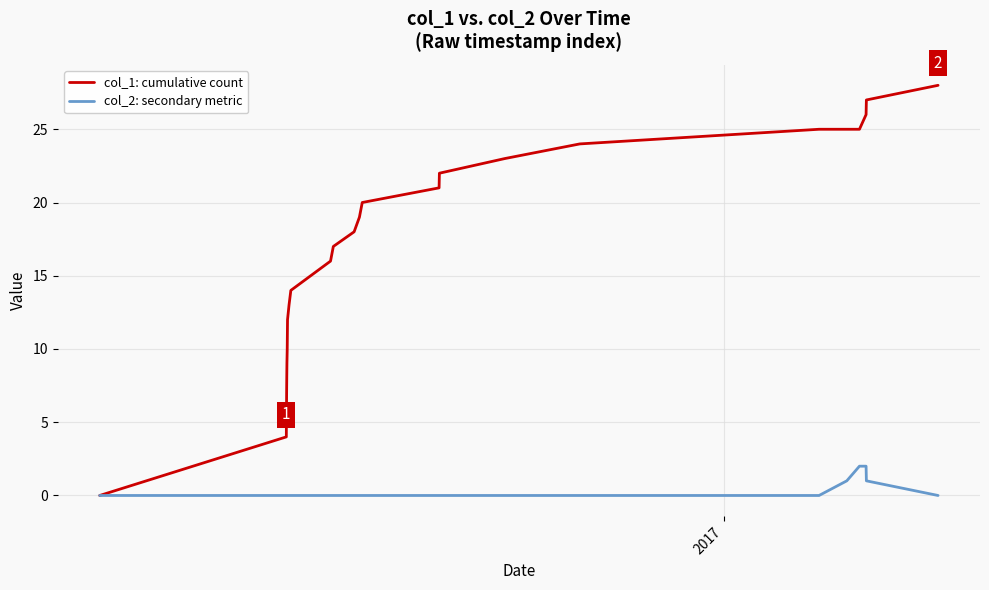

Which series has the largest total across all categories?

col_1: cumulative count